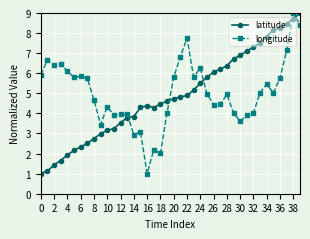

How many times do longitude and latitude cross each other?

5